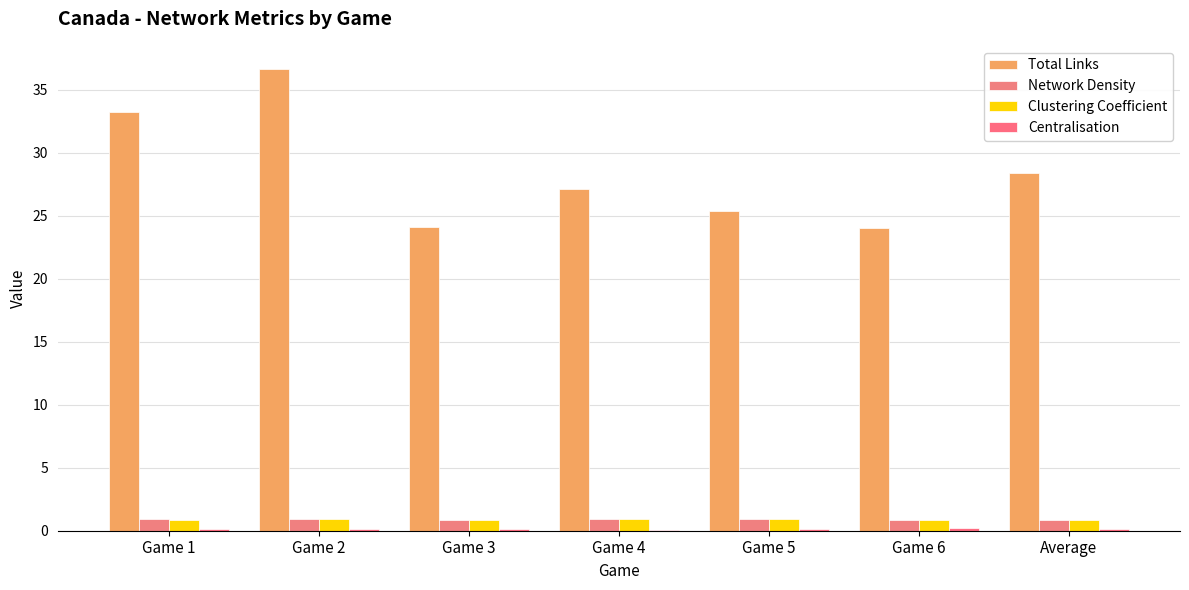

Reading left to right, what are all the values shown in this chart?

Total Links: Game 1=33.2	Game 2=36.6	Game 3=24.1	Game 4=27.1	Game 5=25.4	Game 6=24.0	Average=28.4
Network Density: Game 1=0.9	Game 2=0.9	Game 3=0.9	Game 4=0.9	Game 5=0.9	Game 6=0.8	Average=0.9
Clustering Coefficient: Game 1=0.9	Game 2=0.9	Game 3=0.9	Game 4=0.9	Game 5=0.9	Game 6=0.8	Average=0.9
Centralisation: Game 1=0.1	Game 2=0.1	Game 3=0.2	Game 4=0.1	Game 5=0.1	Game 6=0.2	Average=0.1